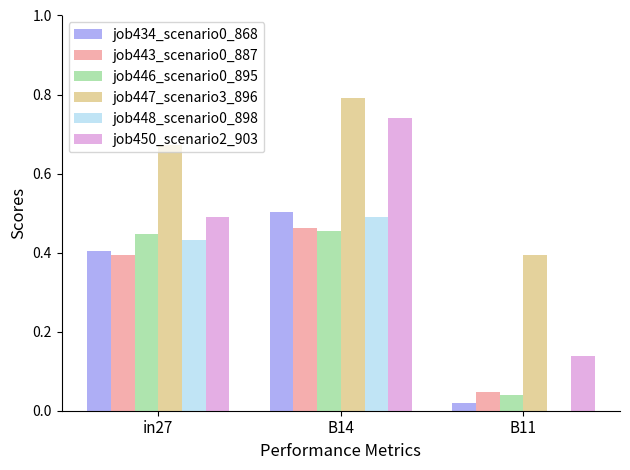

Between in27 and B14, which series saw the biggest shift?

job450_scenario2_903